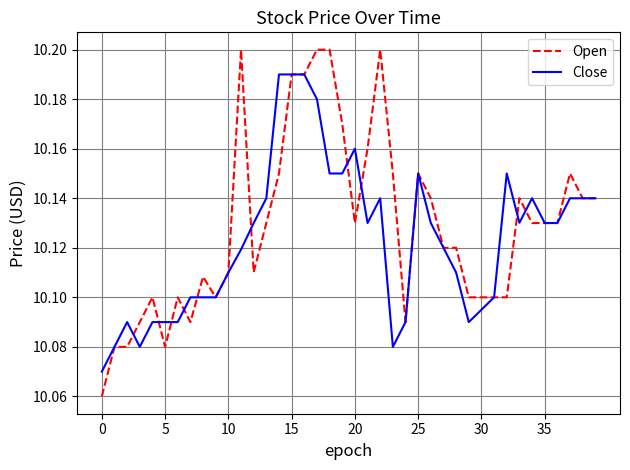

How many lines are shown in the chart?

2